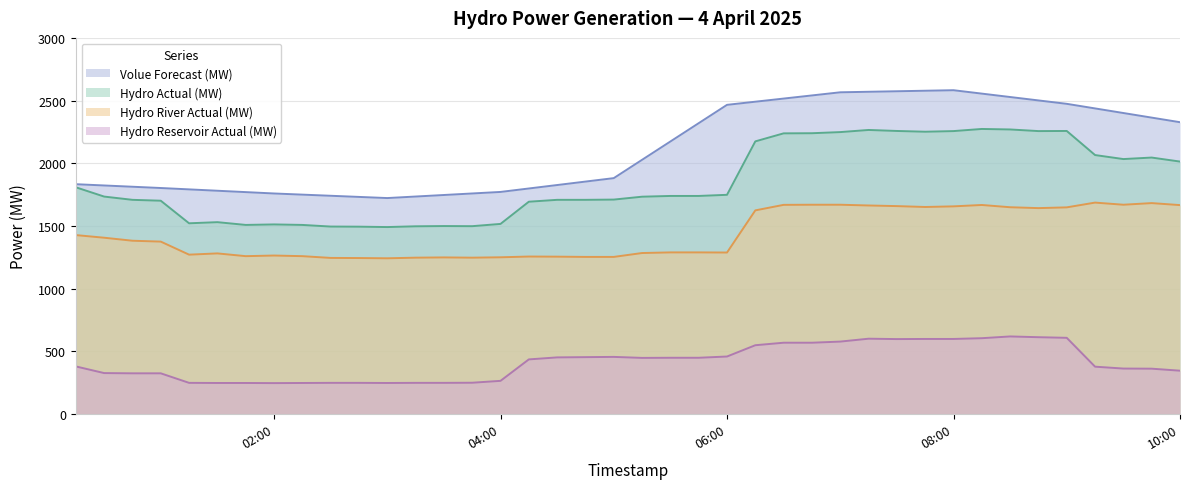

Rank the series by their average value, from lowest to highest.

Hydro Reservoir Actual (MW), Hydro River Actual (MW), Hydro Actual (MW), Volue Forecast (MW)